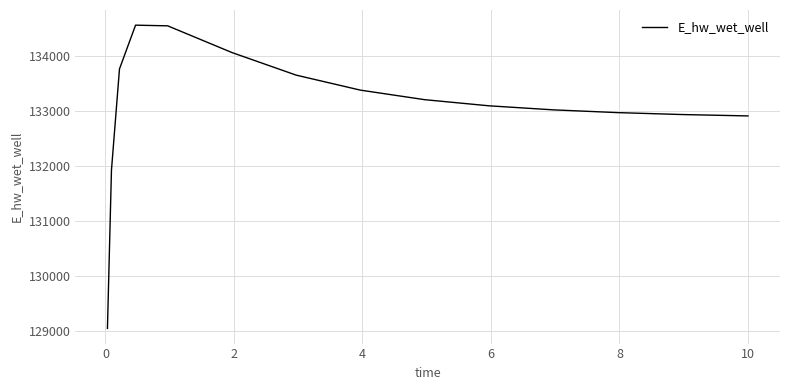

What is the greatest value displayed?

134565.7